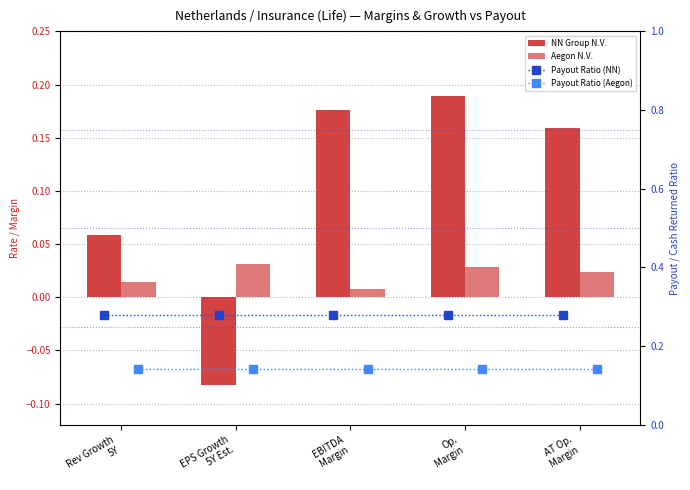

How many data points in NN Group N.V. are less than 0?

1